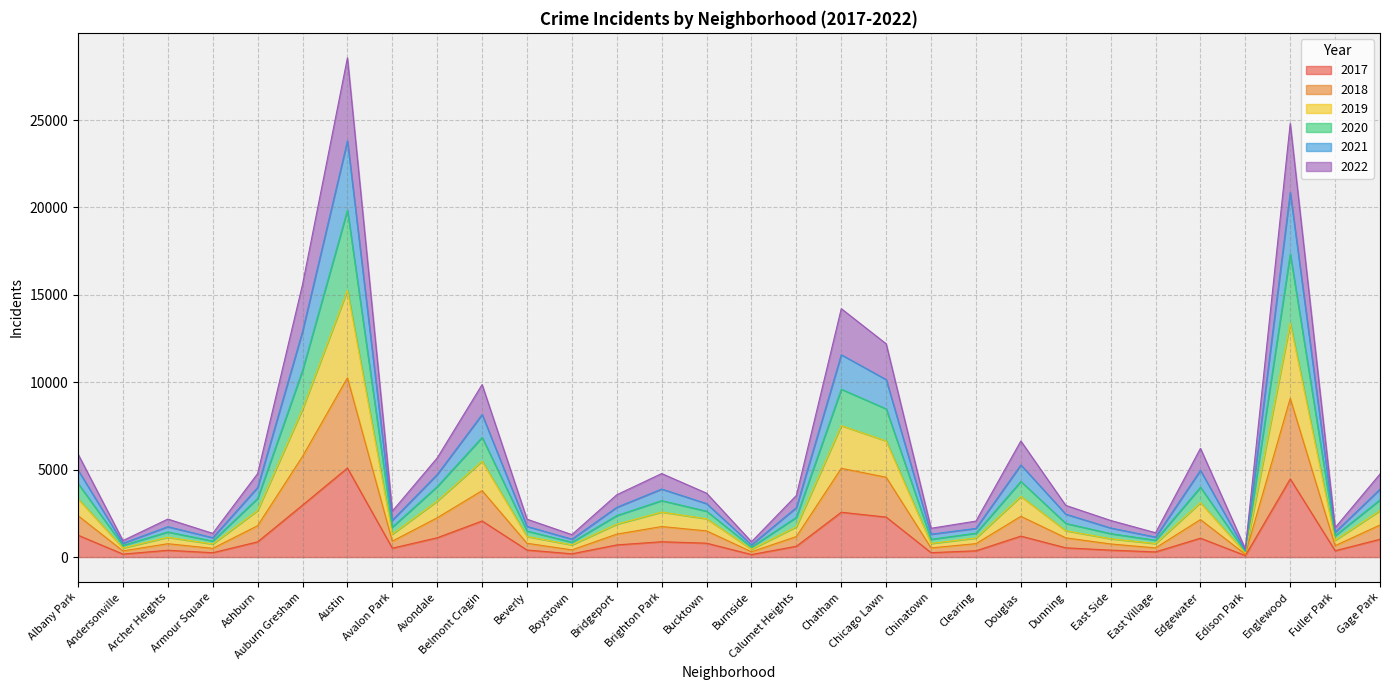

How many values in the 2017 series exceed 697?

14